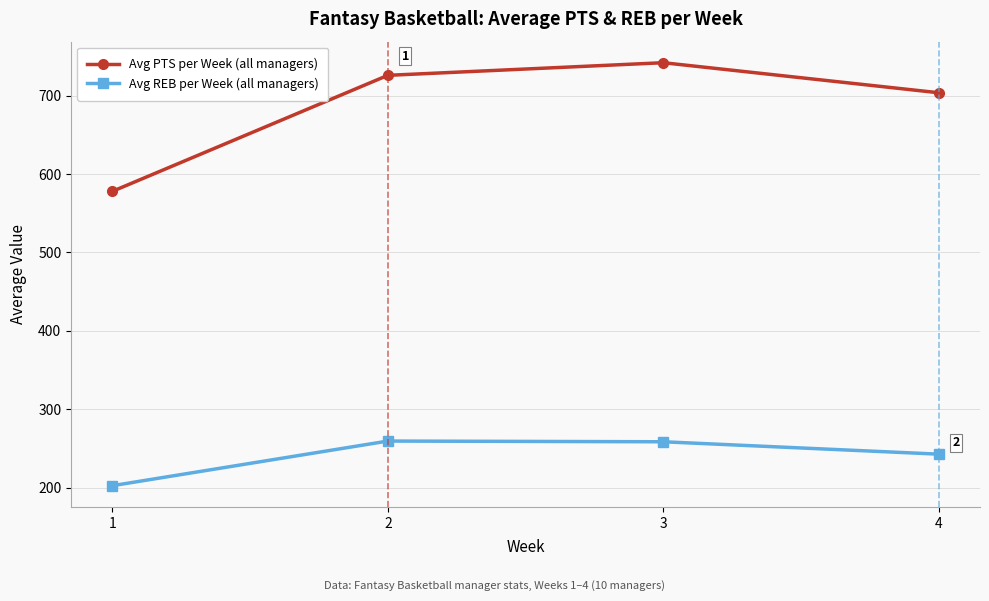

Does the chart have visible grid lines?

Yes